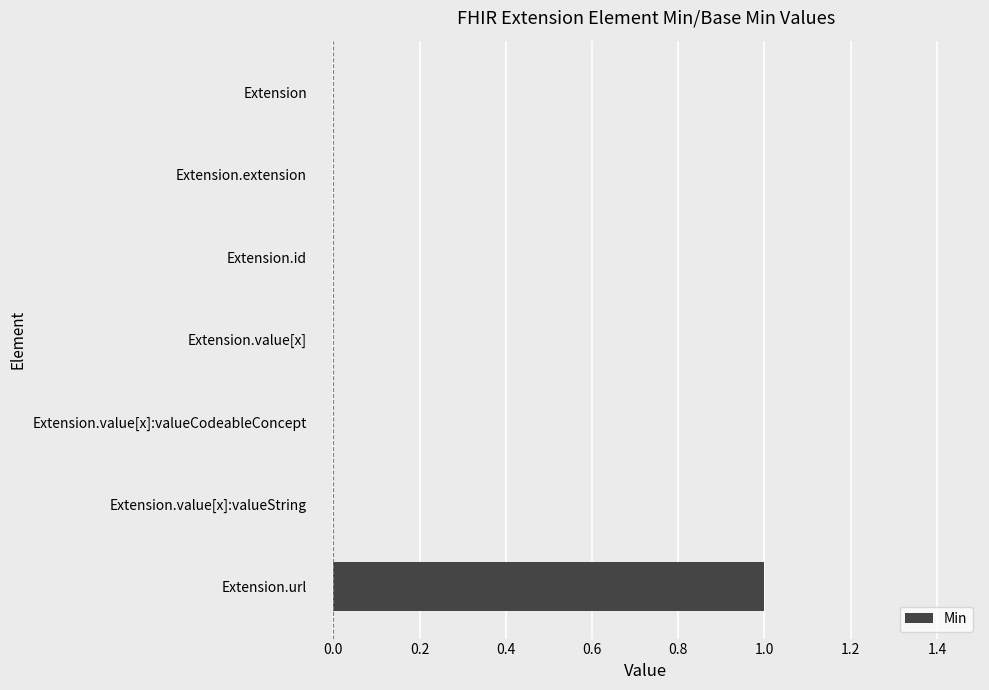

True or false: the data shows 0 at Extension.id.

True